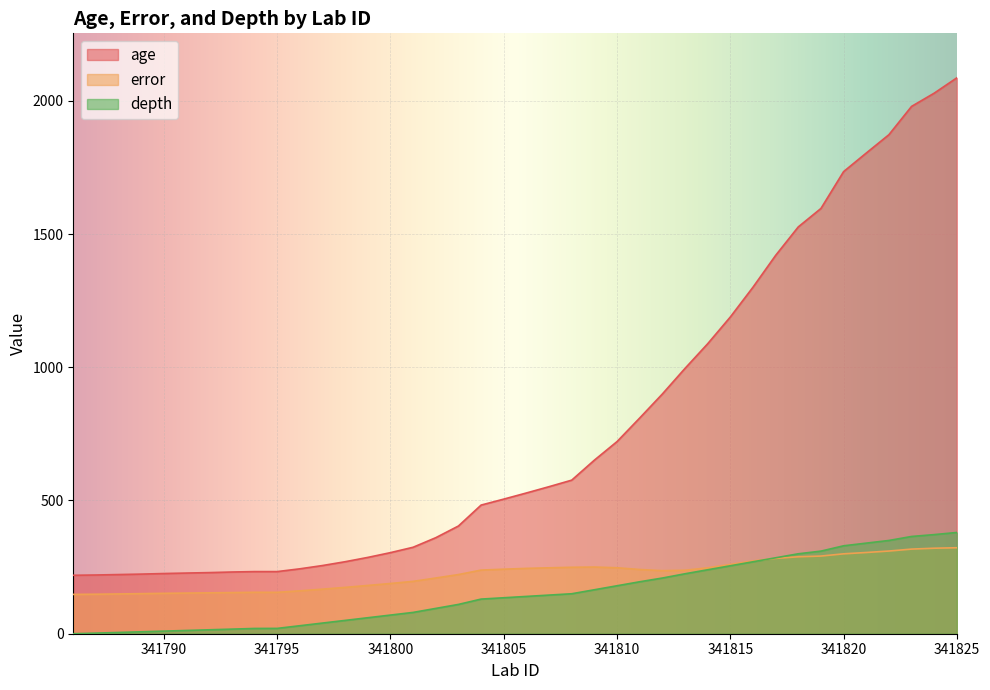

How many lines are shown in the chart?

3